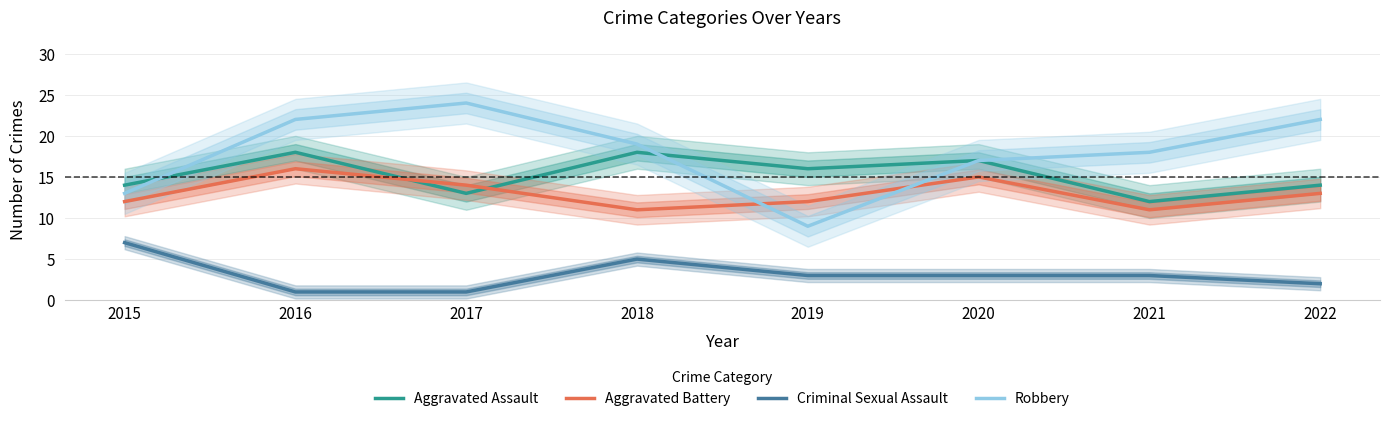

Which category has the highest value across all series?

2017